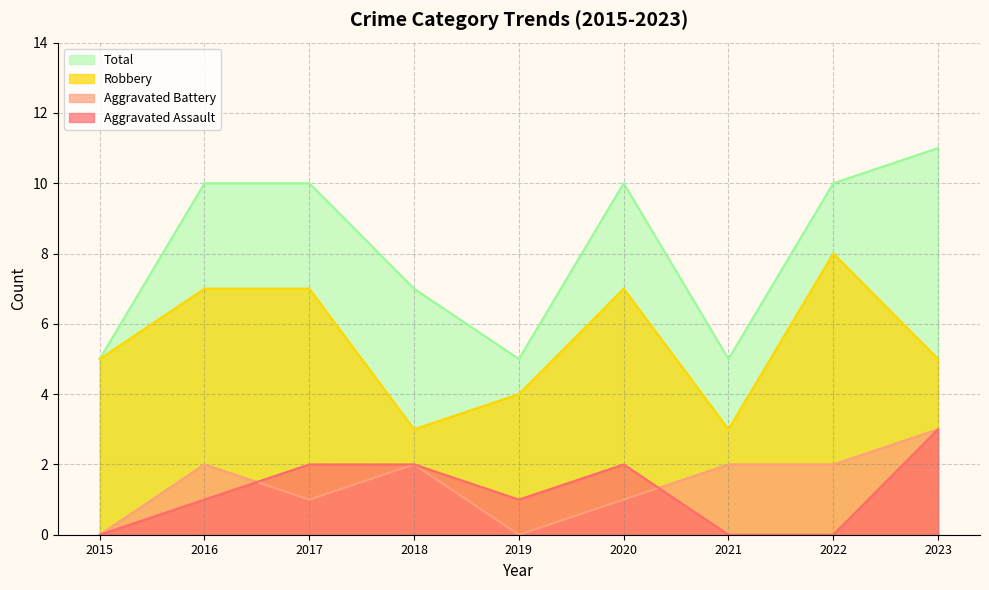

What is the difference between the maximum and second lowest values in the Aggravated Assault series?

3